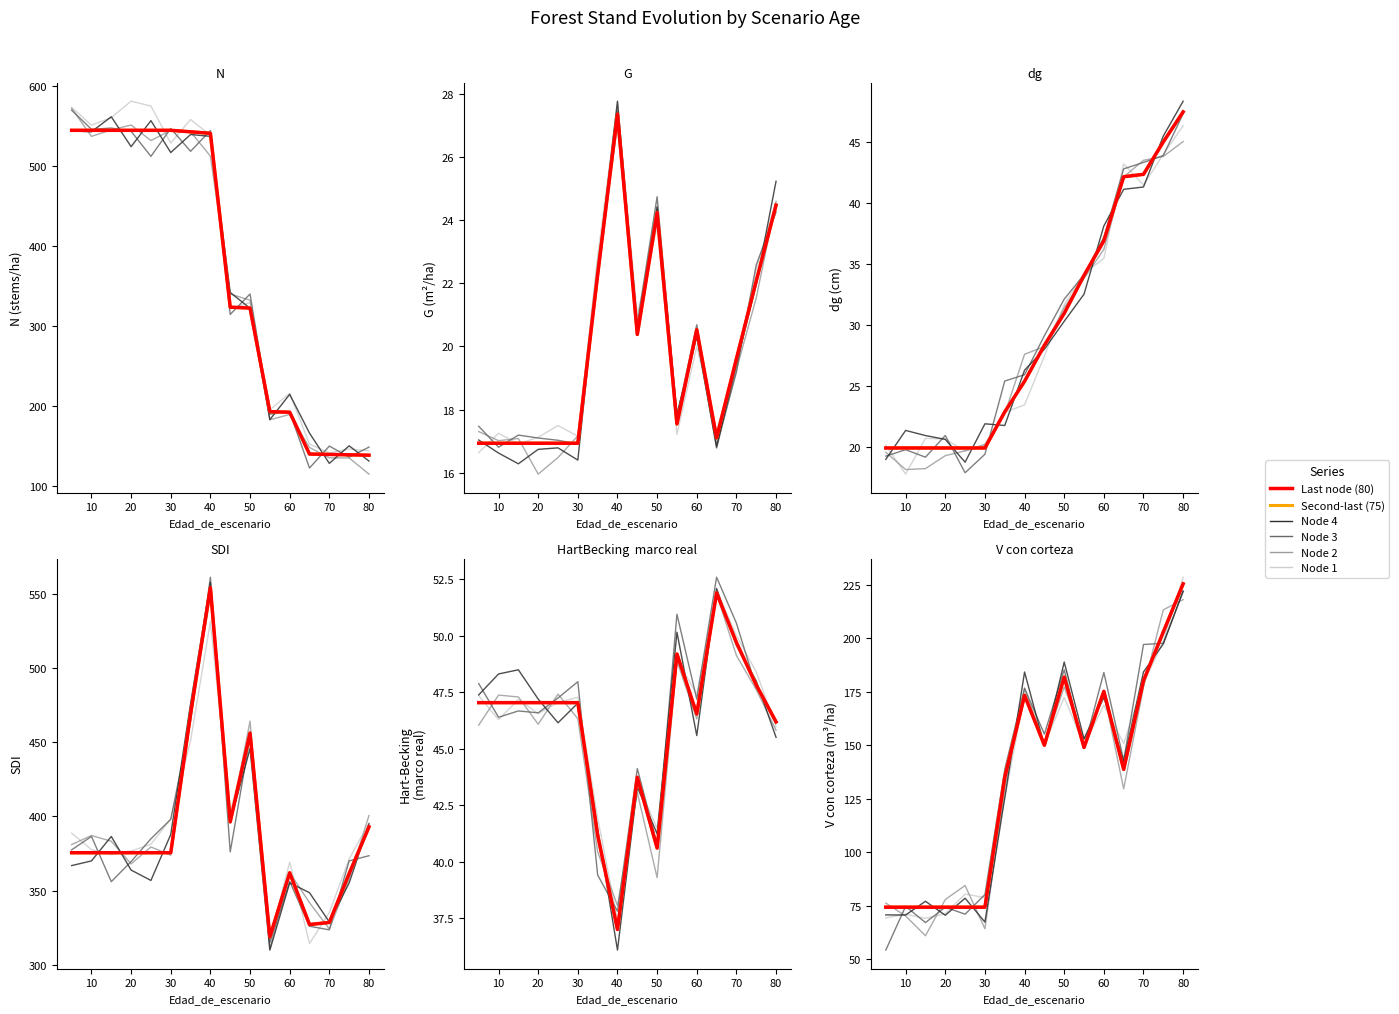

Does the chart display data point markers on the line(s)?

No